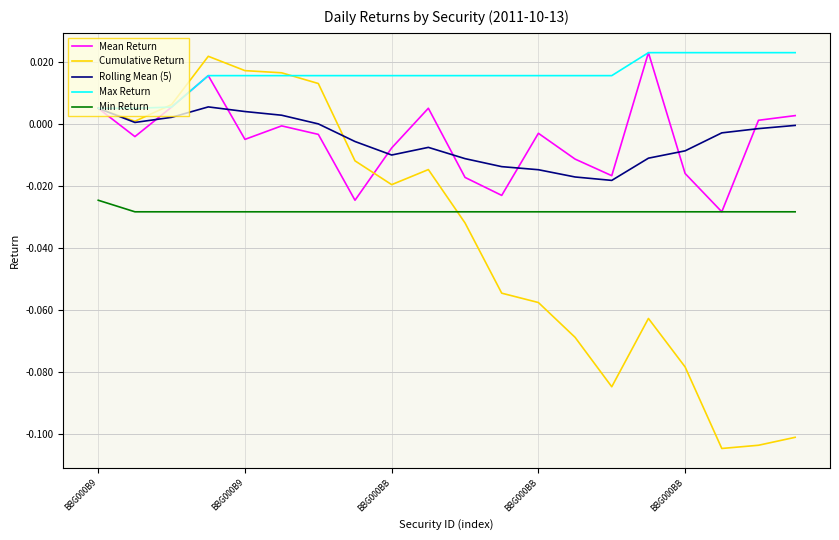

True or false: Min Return and Cumulative Return cross at least once.

True